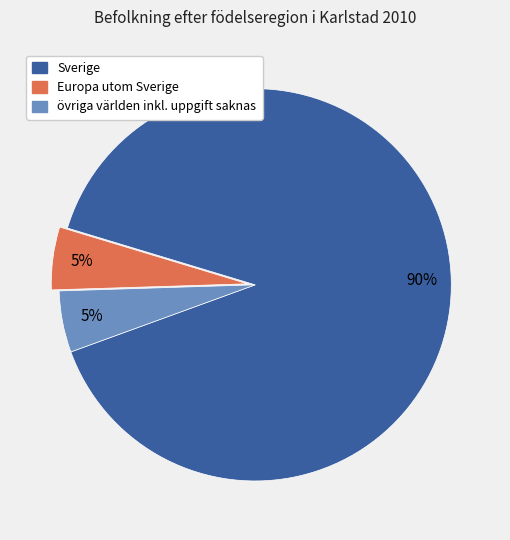

Is the sum of Sverige and Europa utom Sverige greater than half?

Yes